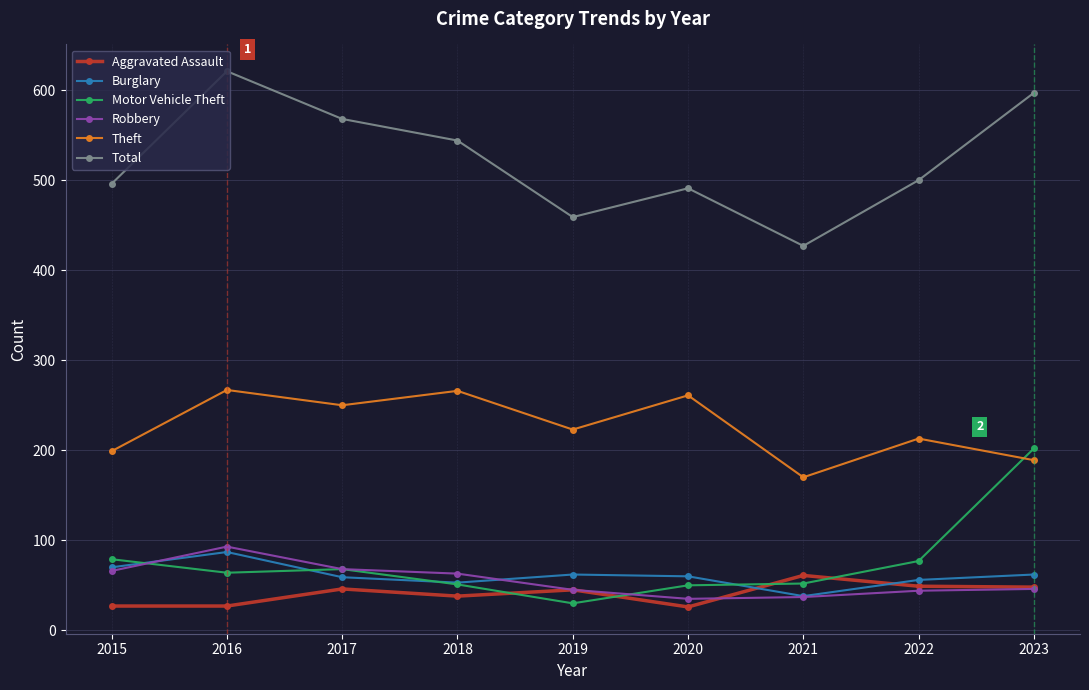

What is the approximate value of Total at 2018?

544